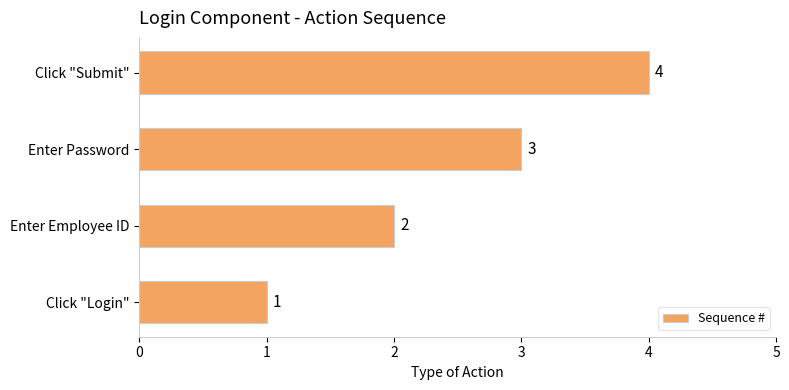

What is the sum of the values at Click "Login" and Click "Submit"?

5